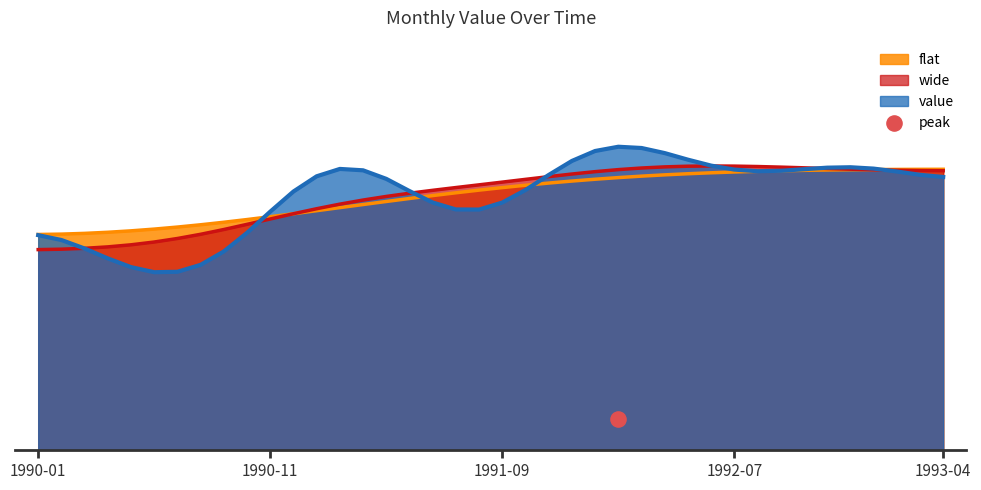

Which has a higher value, 1991-11 or 1990-05?

1991-11